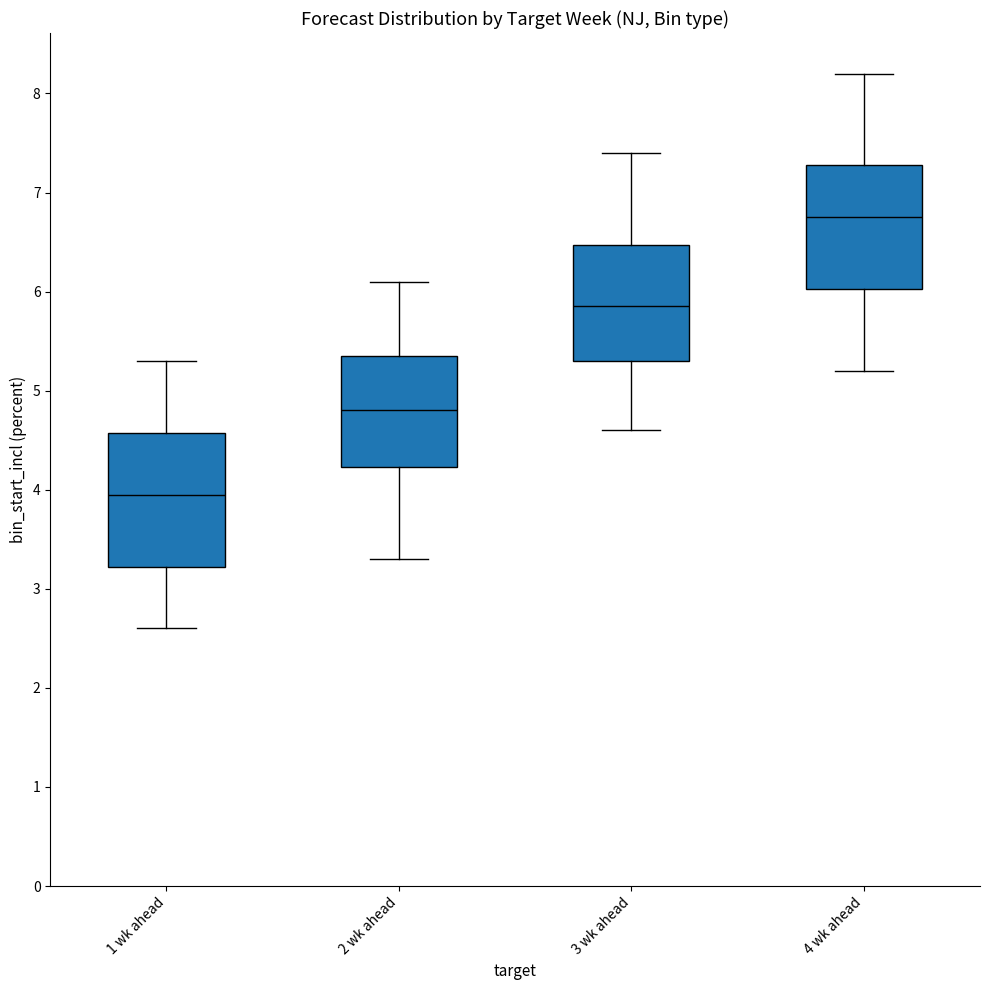

Where does the median line of the box for 4 wk ahead sit on the y-axis? The values are not printed on the chart, so give them approximately, as read against the axis.

6.8